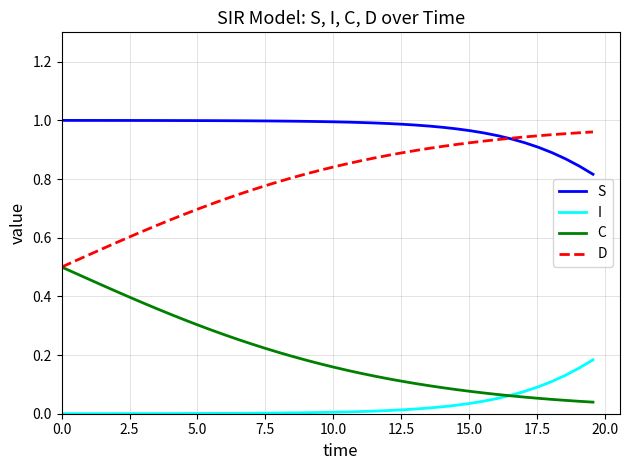

True or false: D and I cross at least once.

False